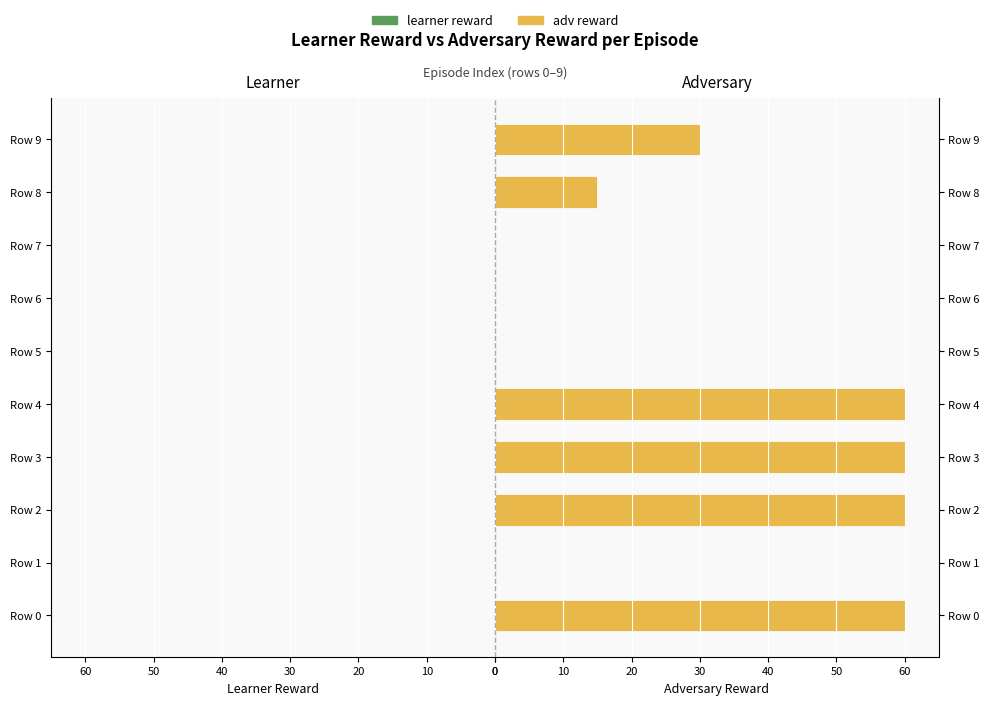

Is the value of learner reward at Row 9 greater than the value of adv reward at Row 2?

No